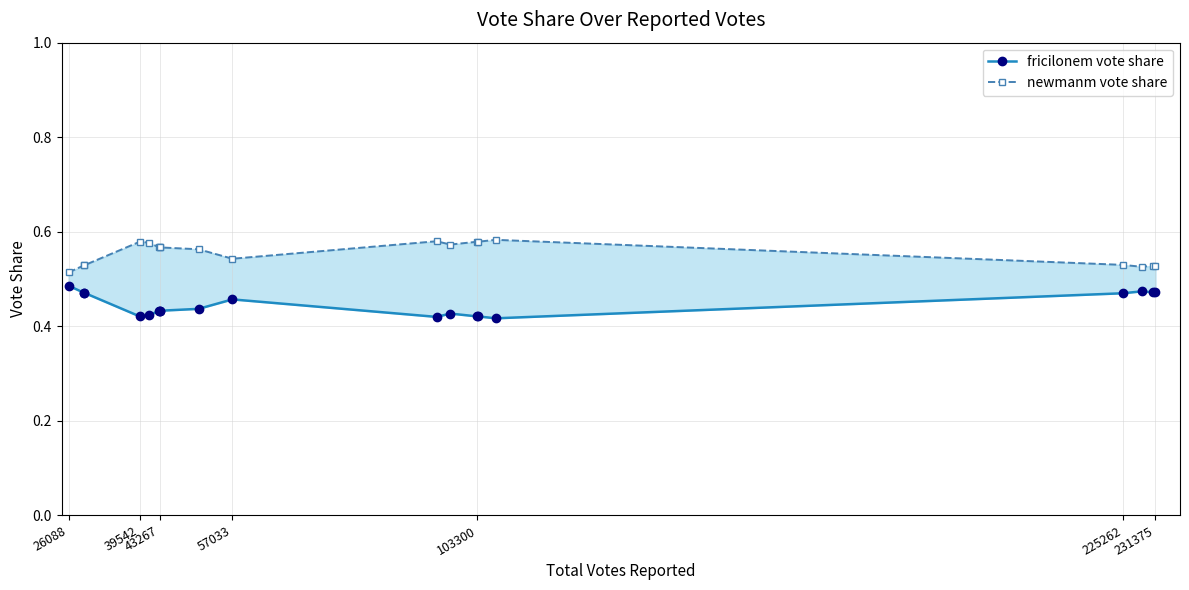

Which series has the largest total across all categories?

newmanm vote share